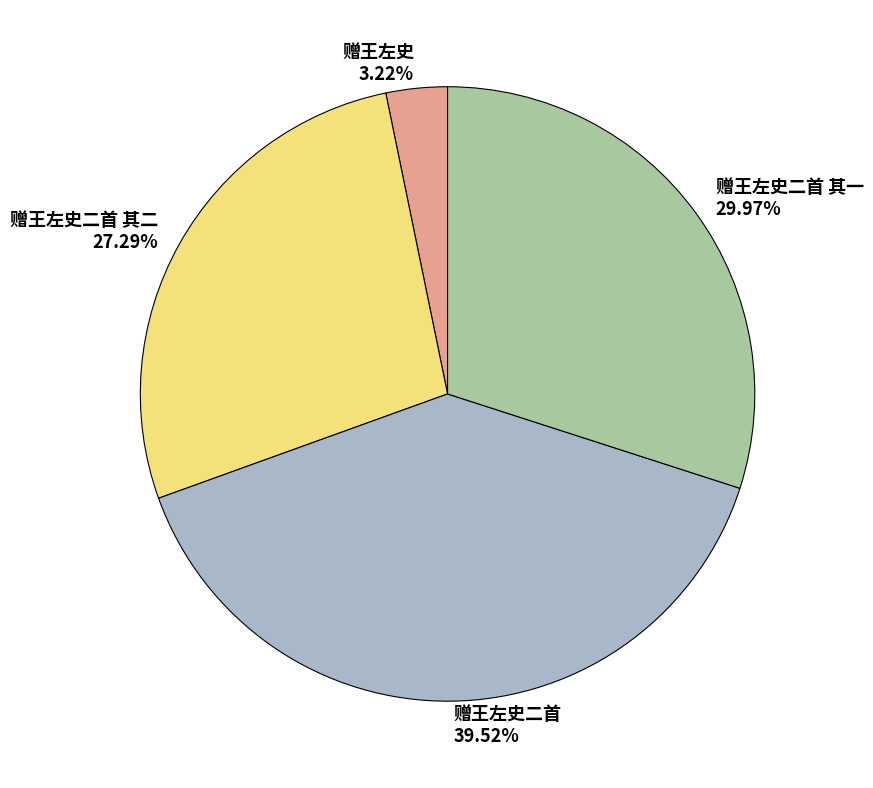

Count the number of slices in the pie.

4